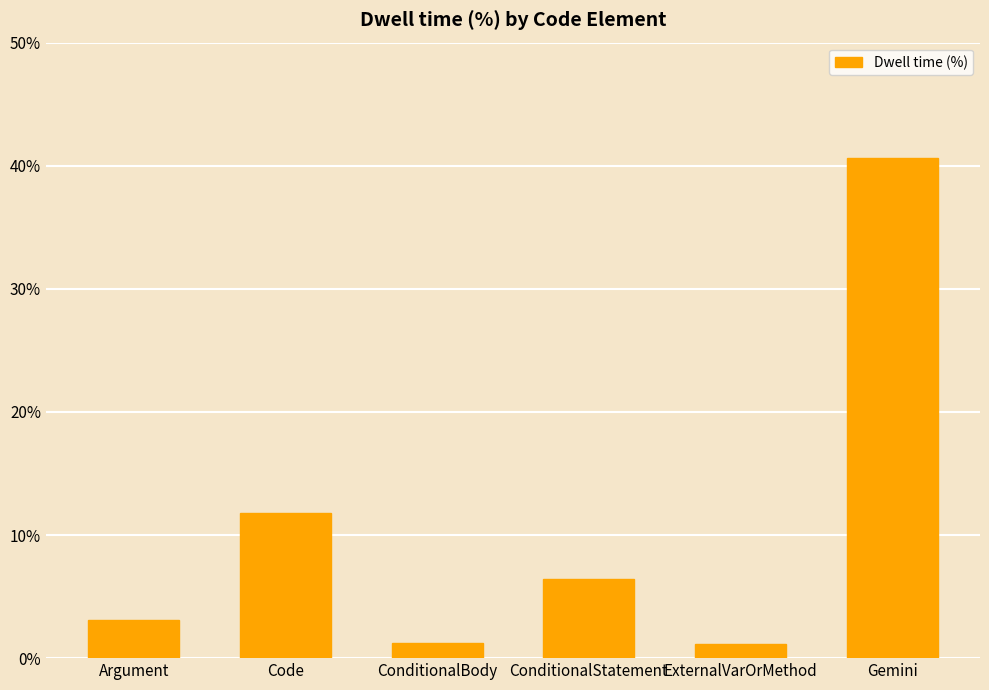

What is the label of the 4th bar from the right?

ConditionalBody